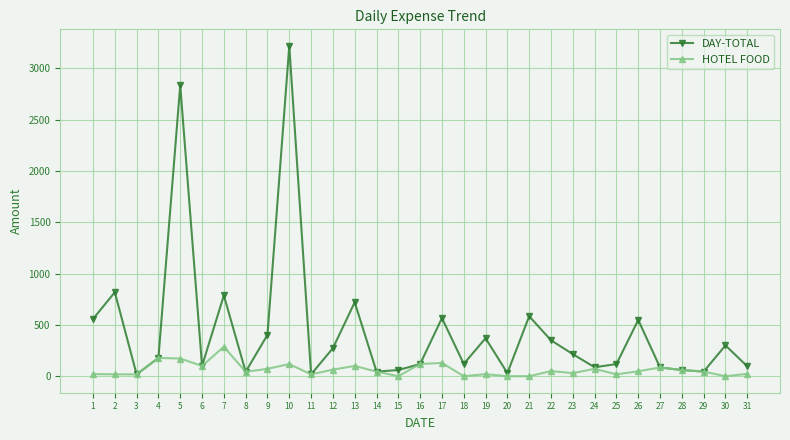

The value of HOTEL FOOD at 15 is 0. True or false?

True